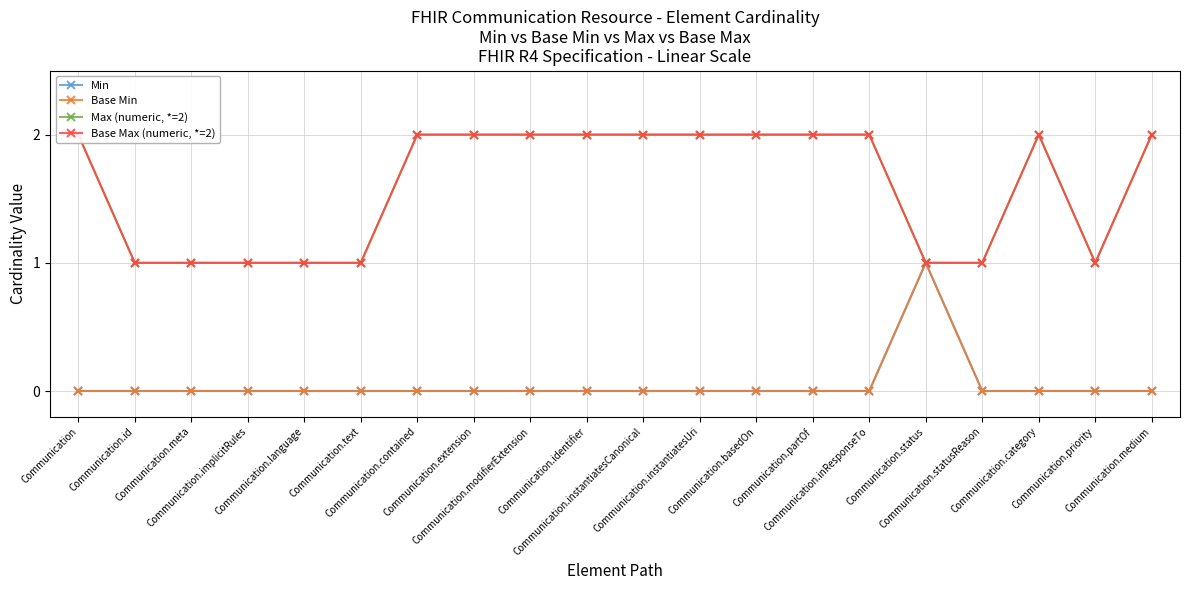

What is the label of the 7th point from the right?

Communication.partOf